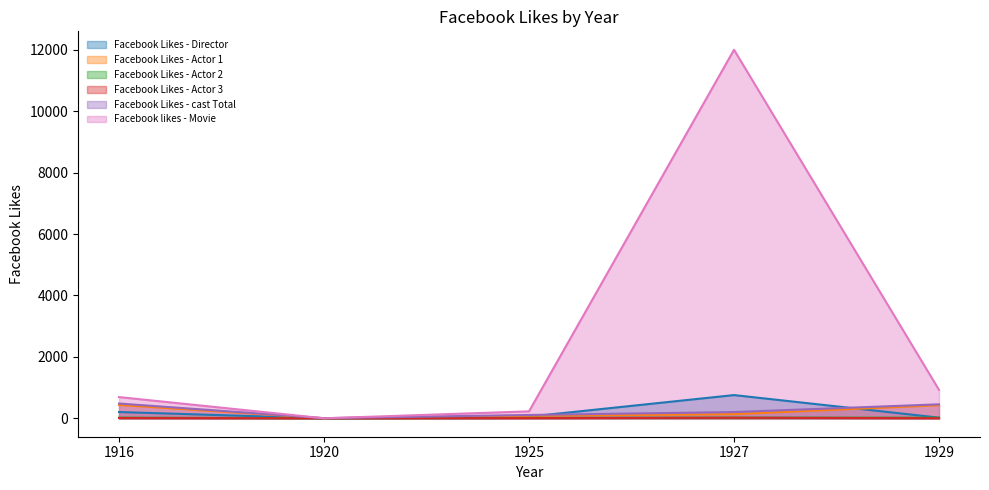

At 1927, list the series in order from largest to smallest.

Facebook likes - Movie, Facebook Likes - Director, Facebook Likes - cast Total, Facebook Likes - Actor 1, Facebook Likes - Actor 2, Facebook Likes - Actor 3